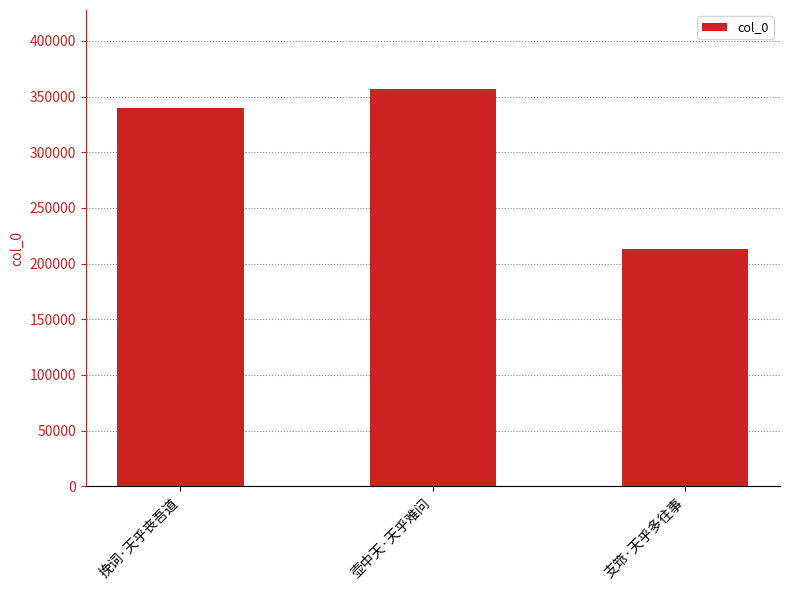

What is the sum of the values at 挽词·天乎丧吾道 and 壶中天·天乎难问?

696339